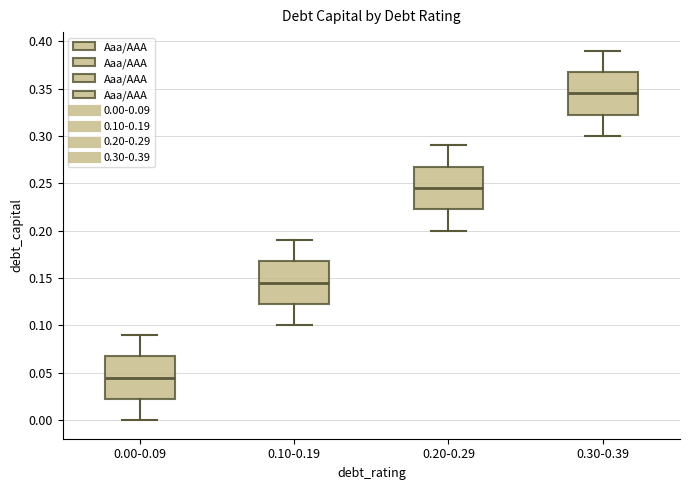

Which box's median line is the lowest?

0.00-0.09